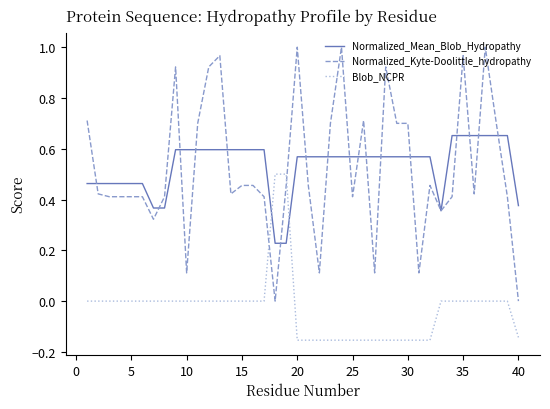

How many categories are shown in the chart?

40